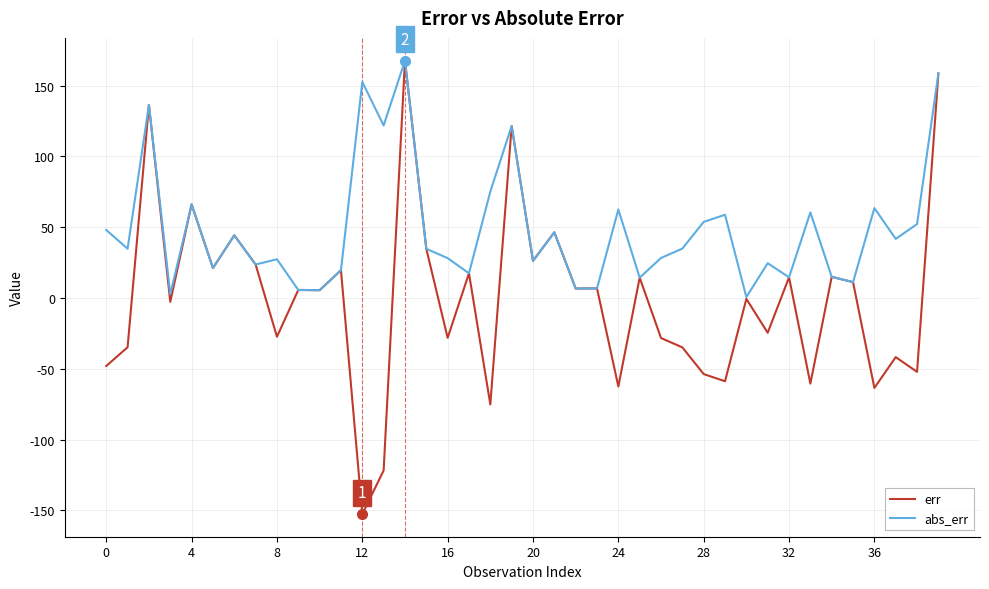

What is the minimum value shown in the chart?

-152.6